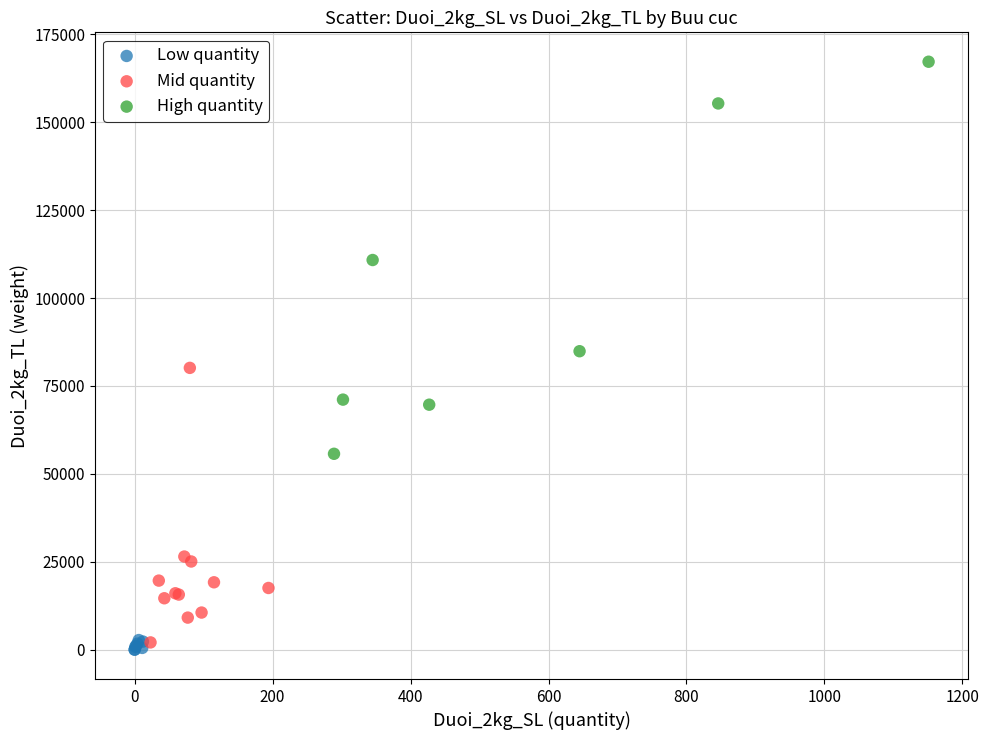

Which series has the largest Y range (max minus min)?

High quantity